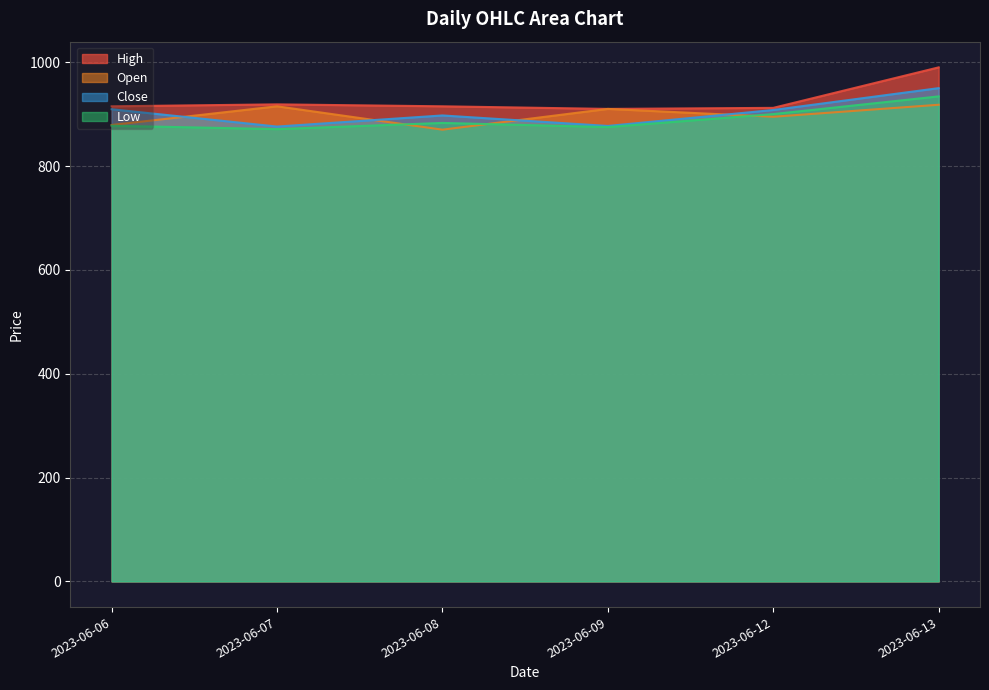

How many lines are shown in the chart?

4